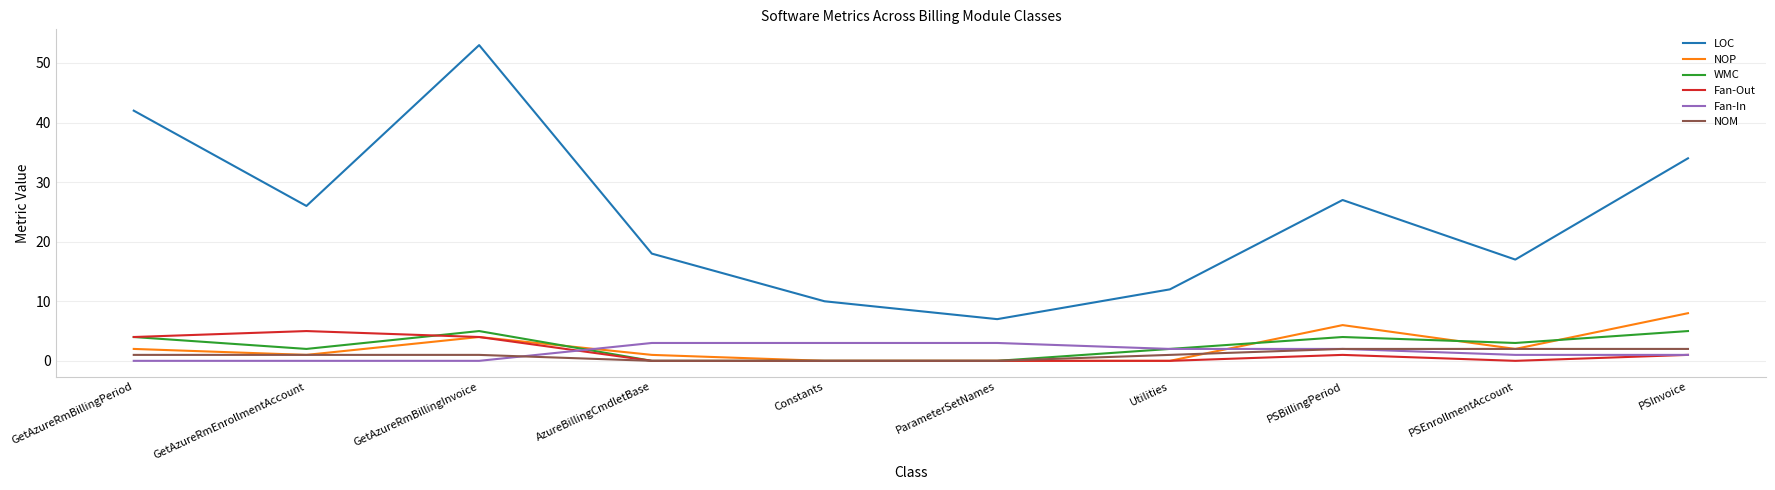

True or false: NOM and LOC intersect in this chart.

False